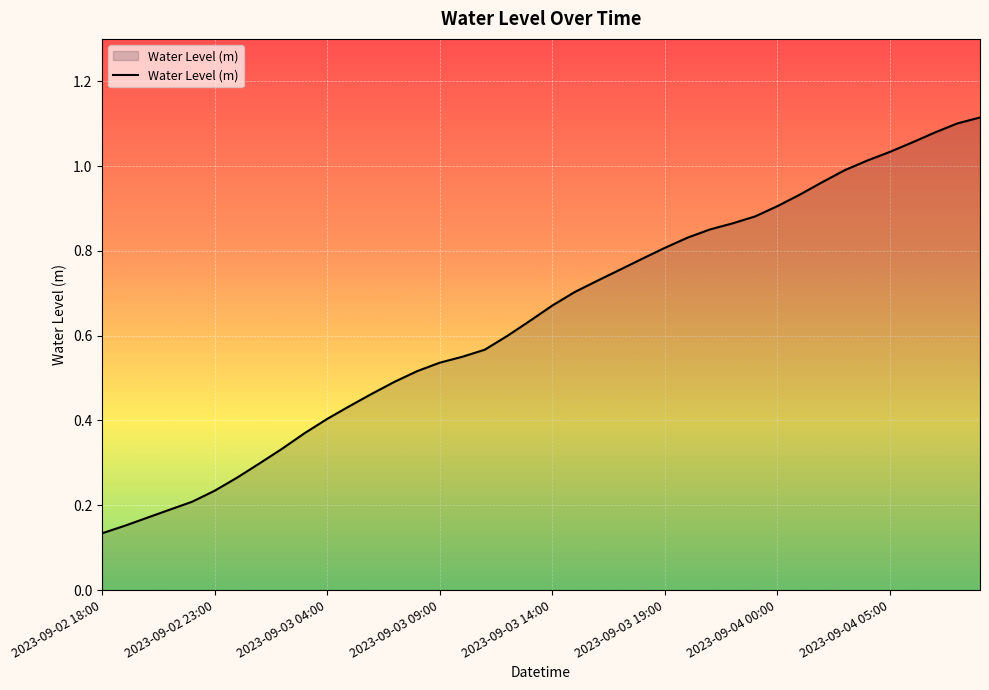

Is it true that the value at 2023-09-02 23:00 is 0.4?

False